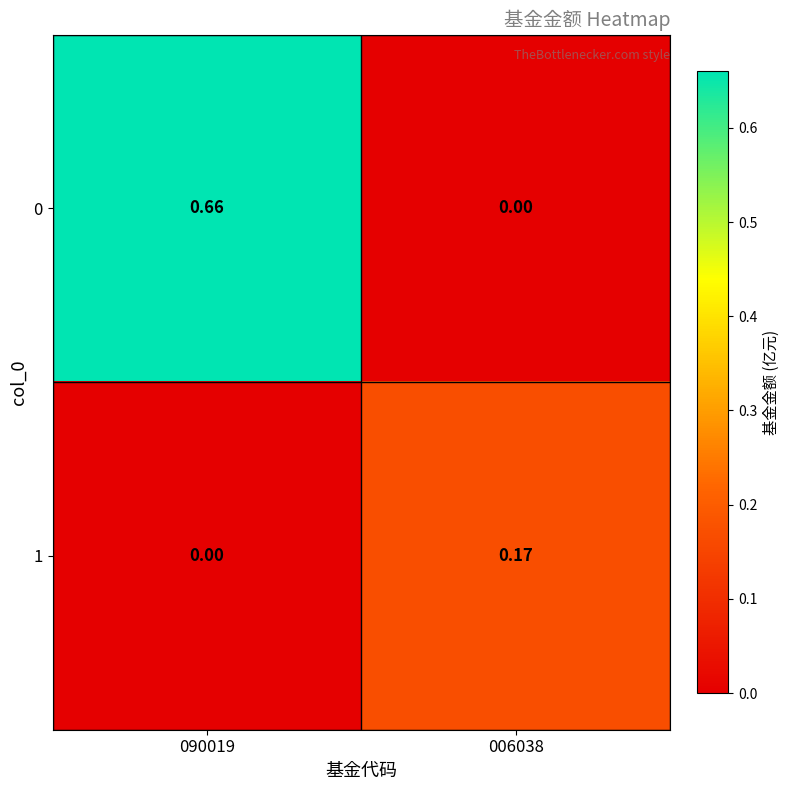

Is the value of 1 at 090019 greater than the value of 0 at 090019?

No